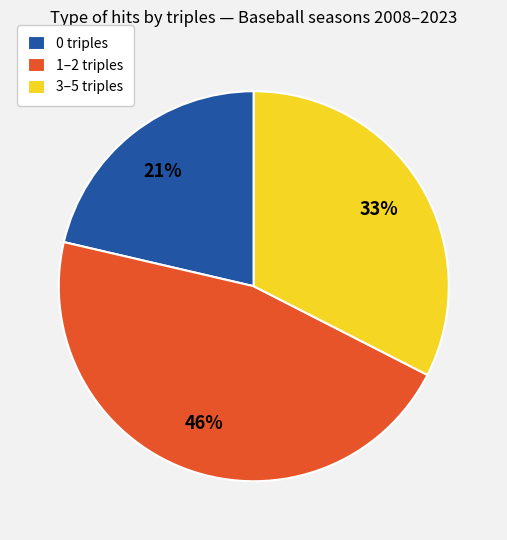

How many segments does this pie chart have?

3